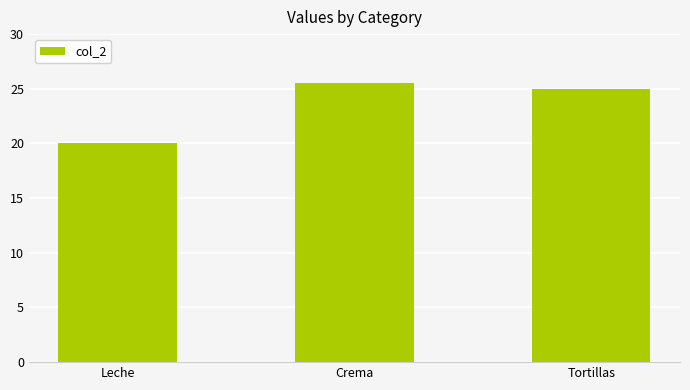

How many distinct data groups are displayed?

1